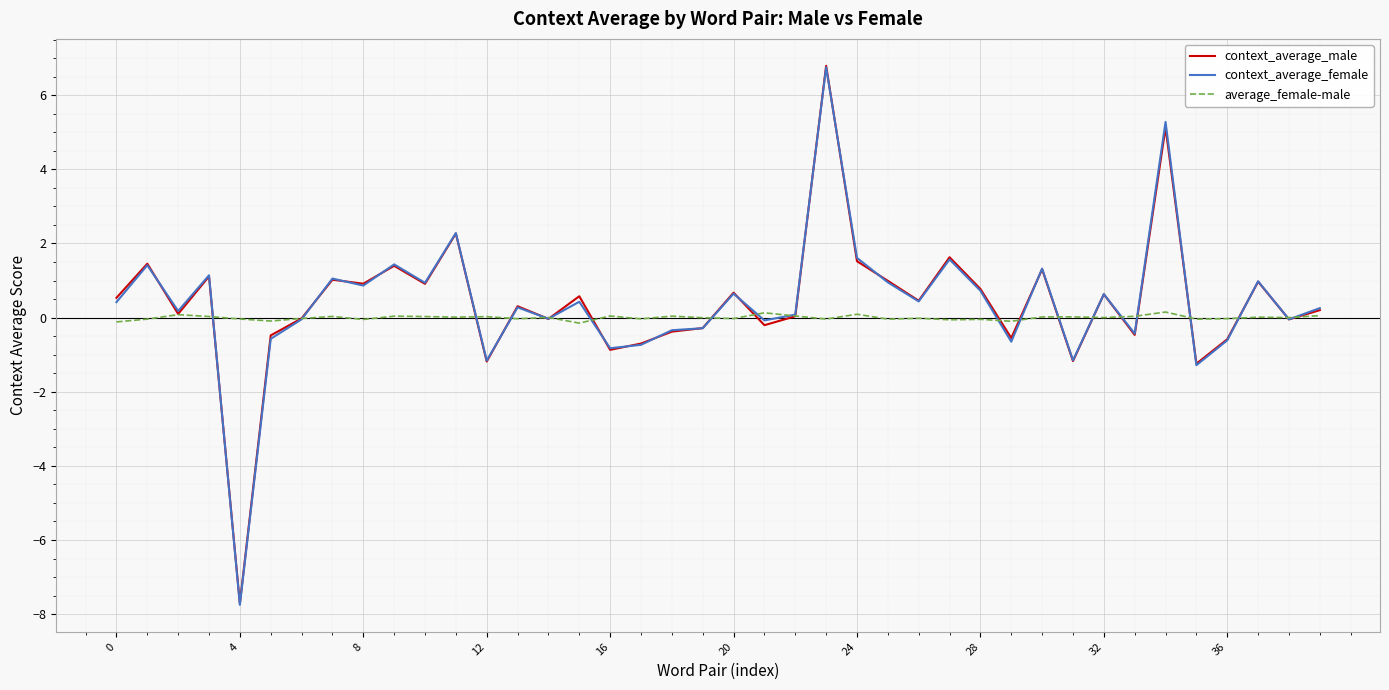

What is the sum of all context_average_female values?

15.7